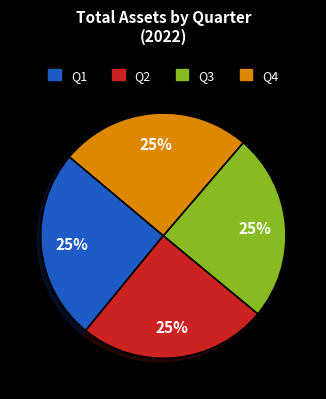

Does Q2 represent more than half of the total?

No